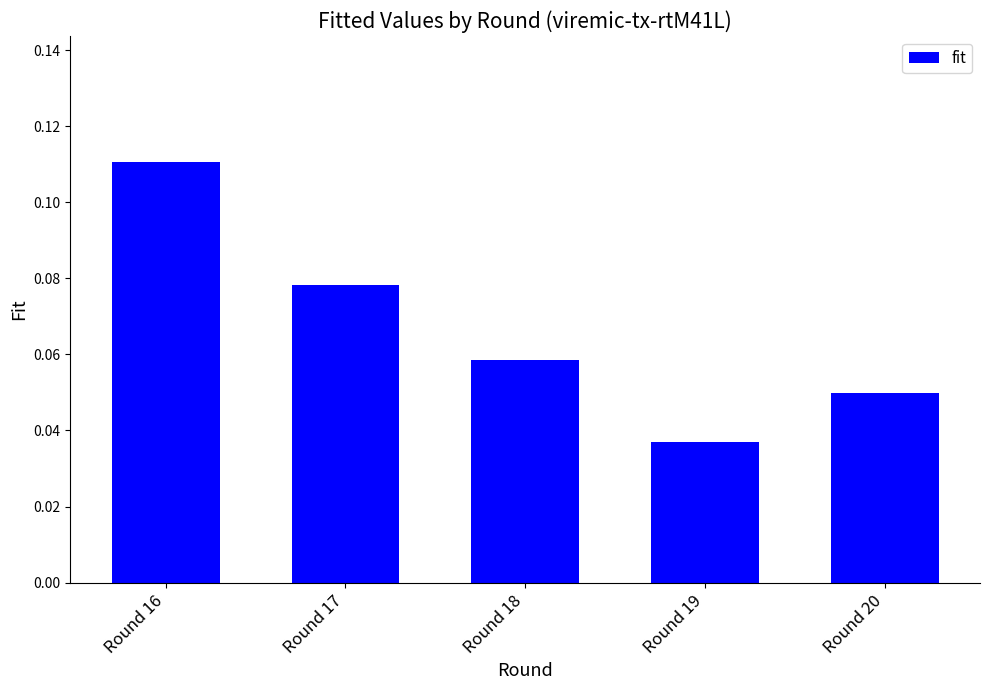

True or false: the data shows 0.0 at Round 16.

False